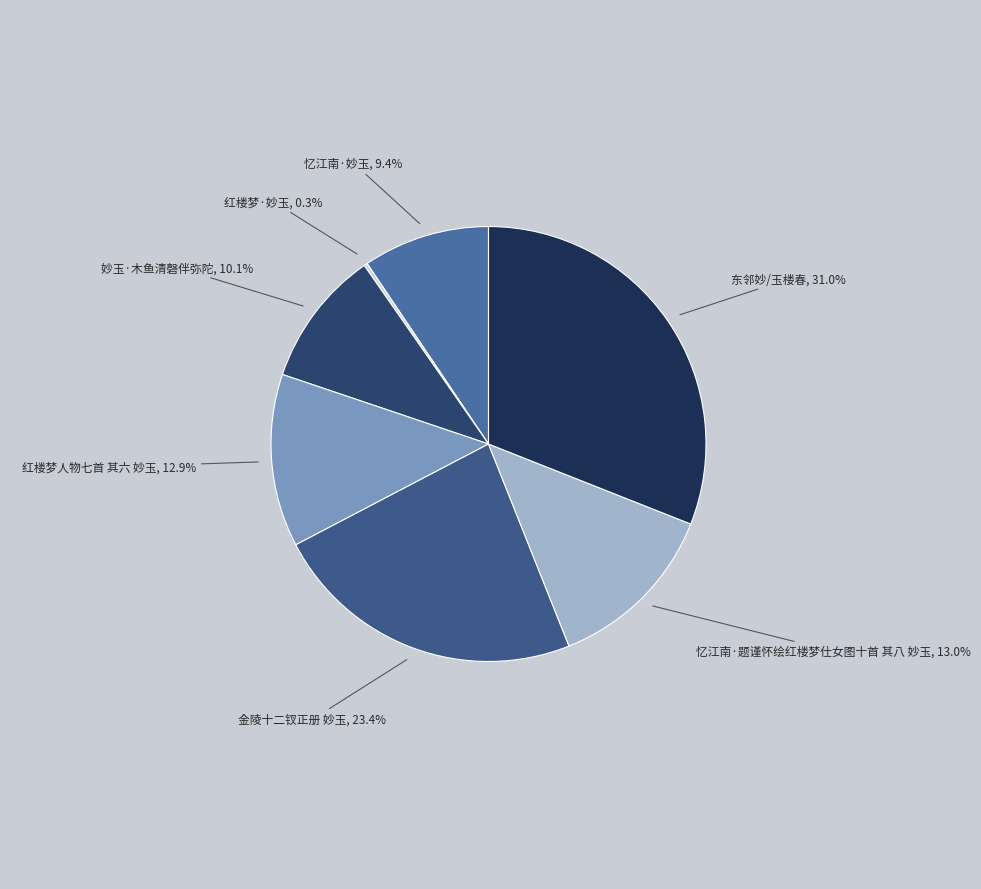

What percentage is the 忆江南·妙玉 slice, to the nearest percent?

9%